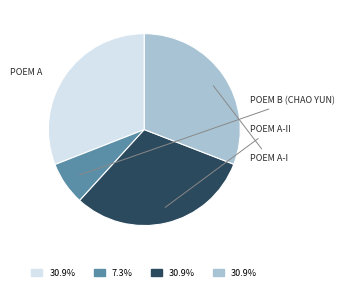

Is there any slice that represents more than half of the pie?

No